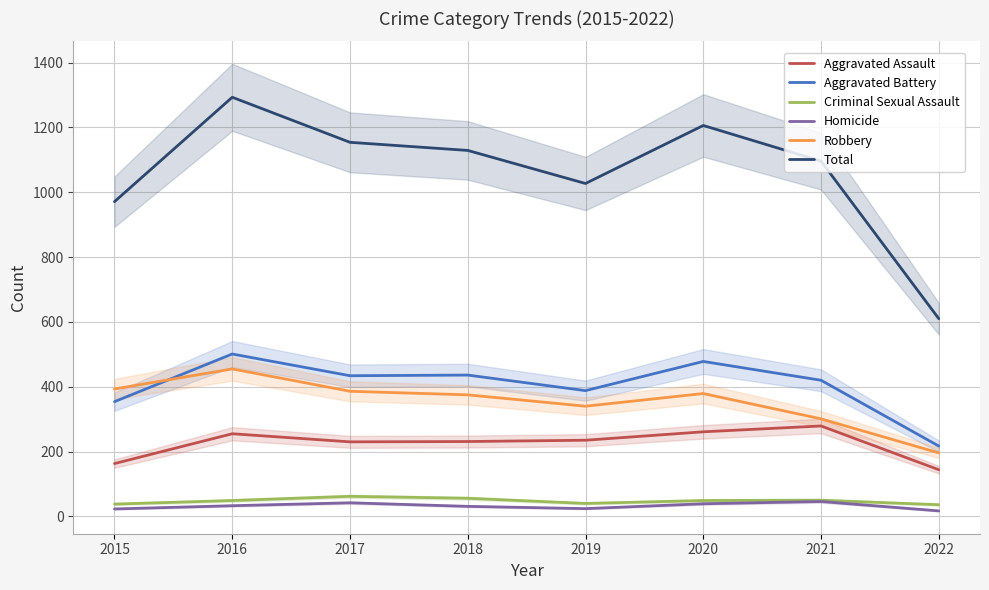

At which category is the sum across all series the highest?

2016